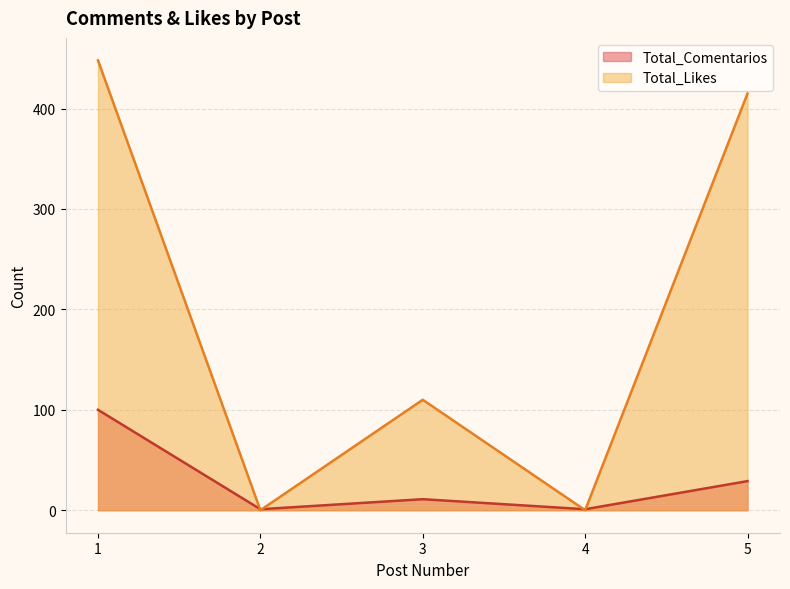

At which category does Total_Comentarios reach its first local peak?

3